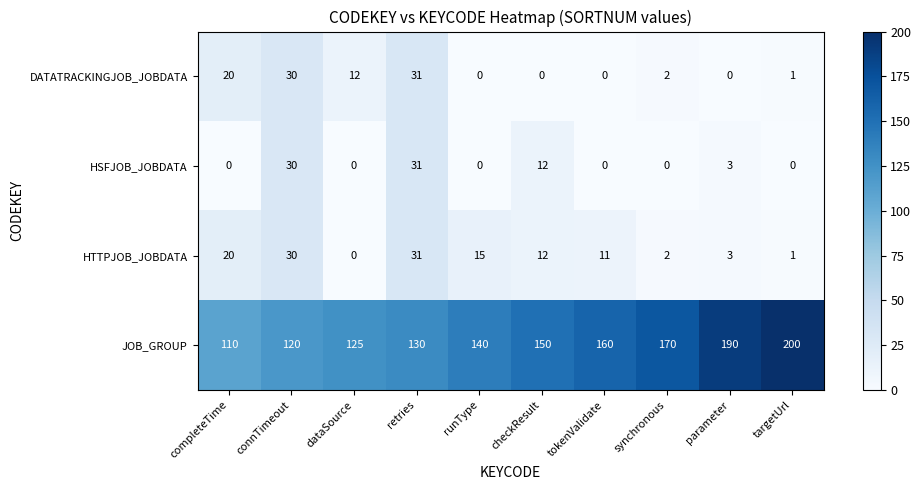

At which category is the sum across all series the highest?

retries